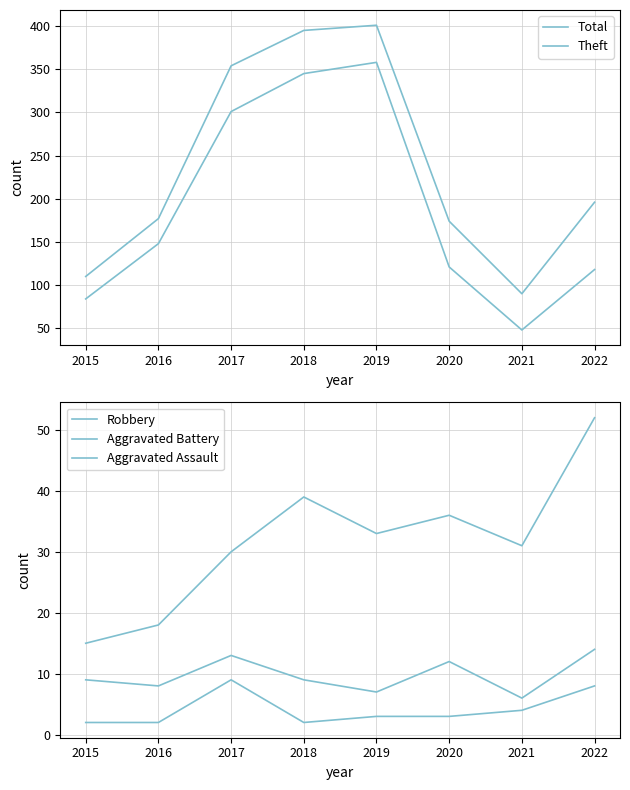

How many interior local peaks does the Robbery series have?

2